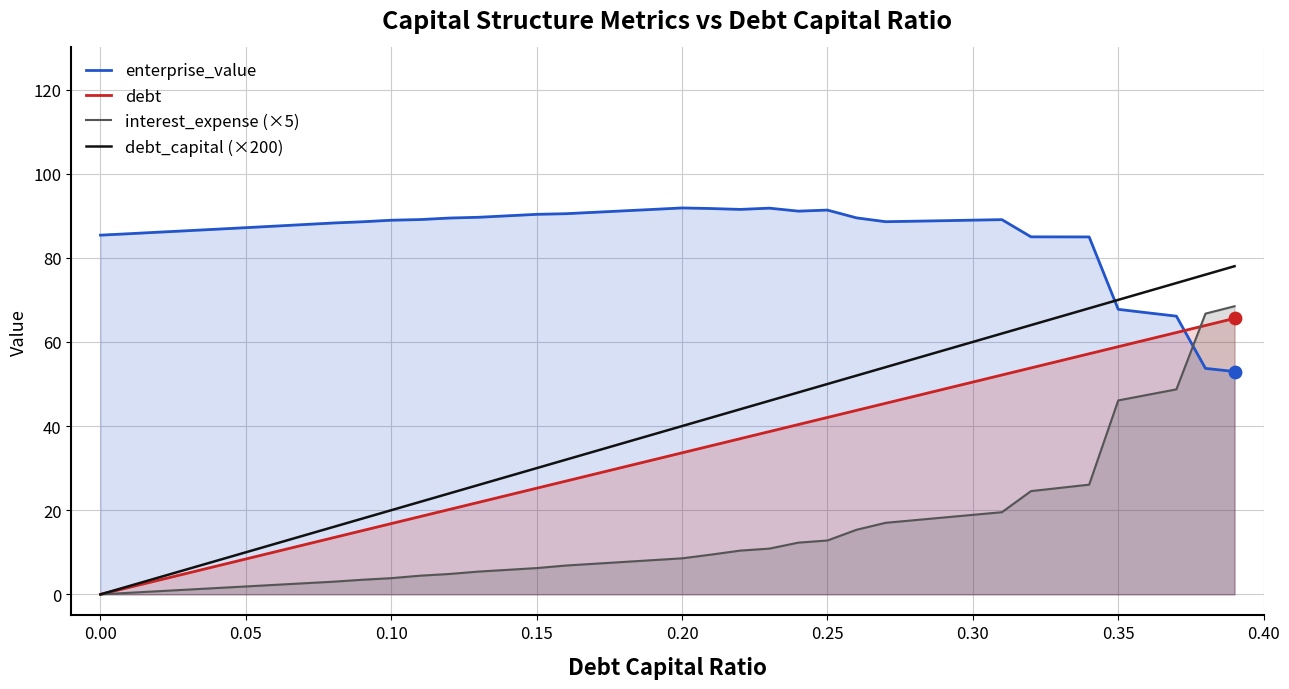

Which series has the largest total across all categories?

enterprise_value